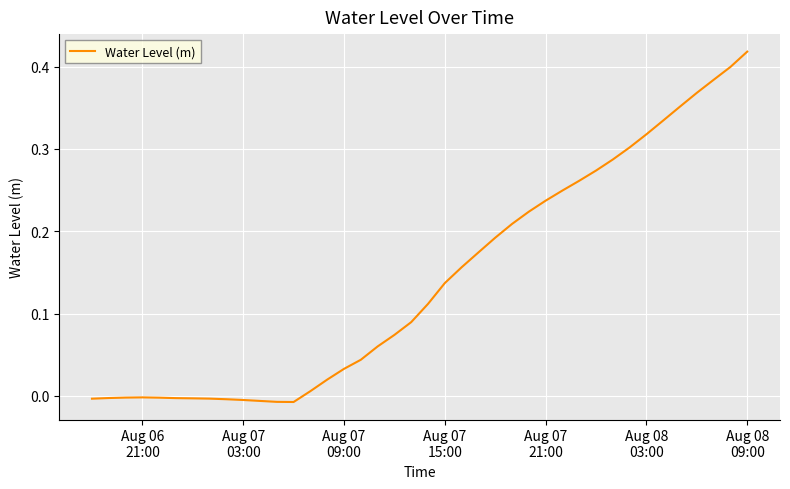

Does the chart have visible grid lines?

Yes